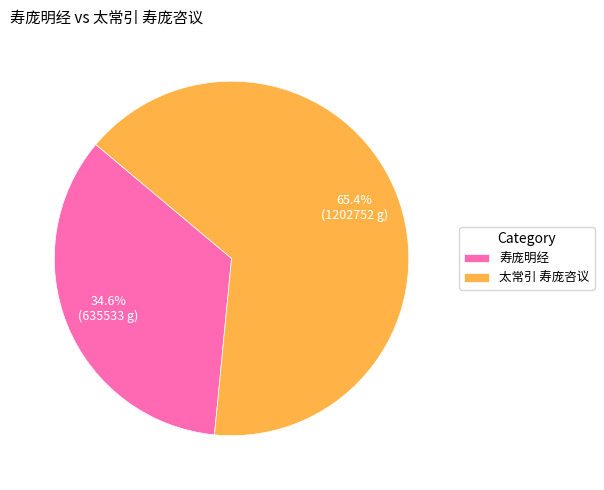

Is 寿庞明经 the majority of the pie?

No